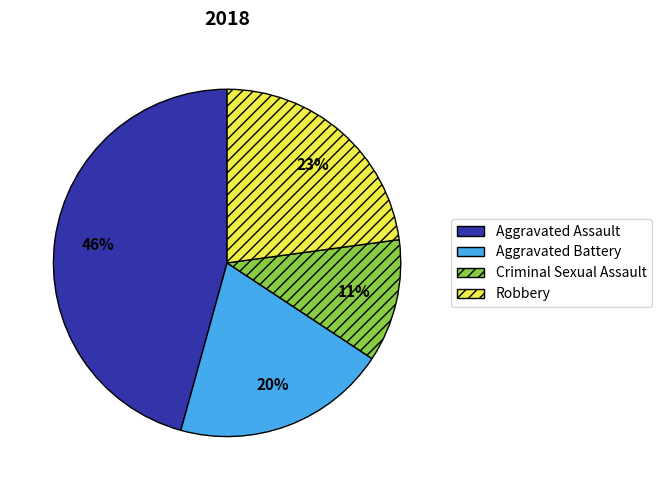

How many segments does this pie chart have?

4